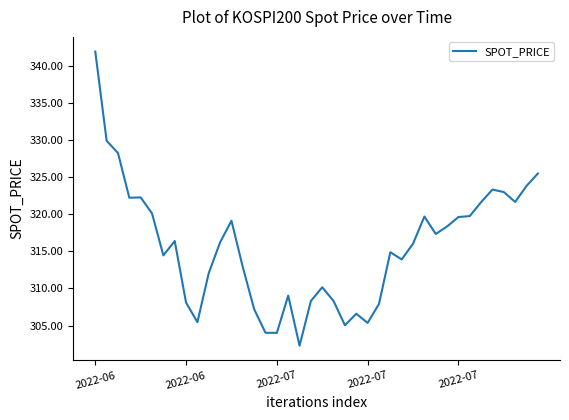

What is the sum of all values?

12625.6